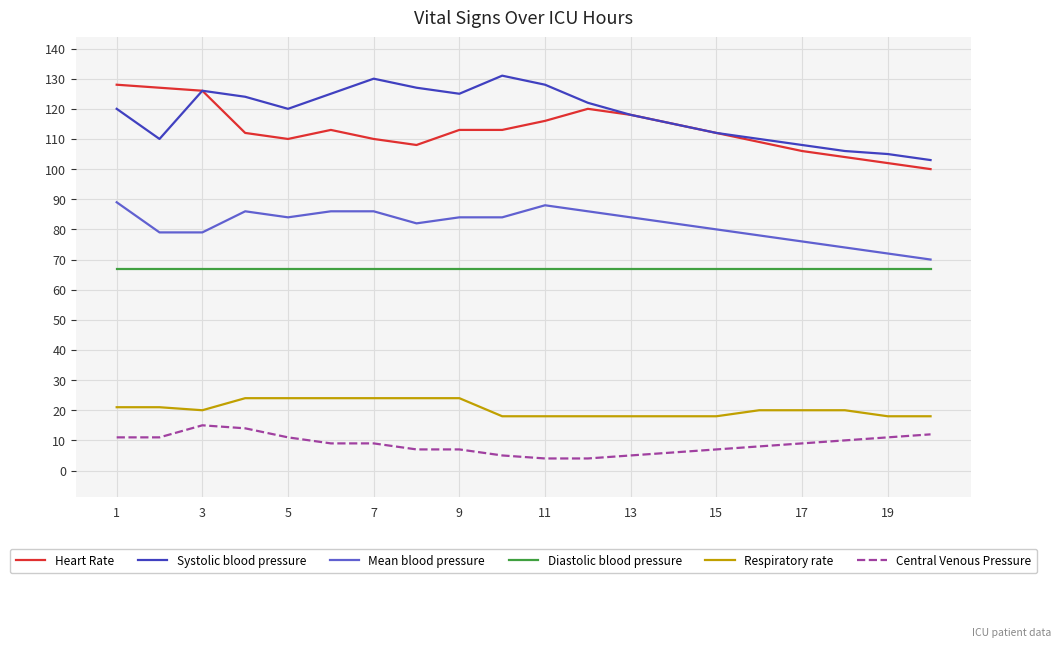

What is the maximum value for Central Venous Pressure?

15